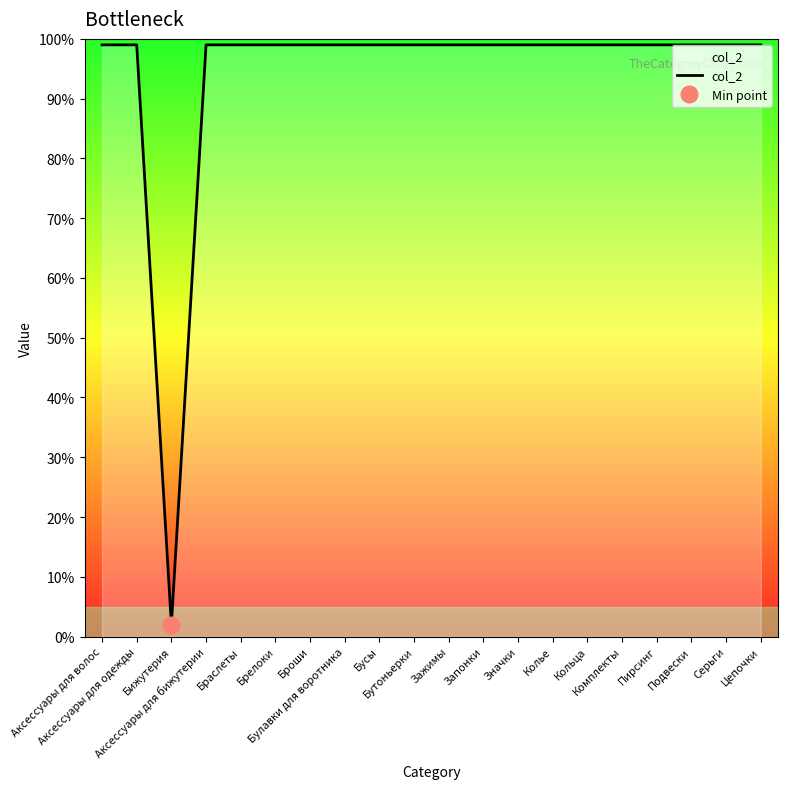

What is the minimum value shown in the chart?

2